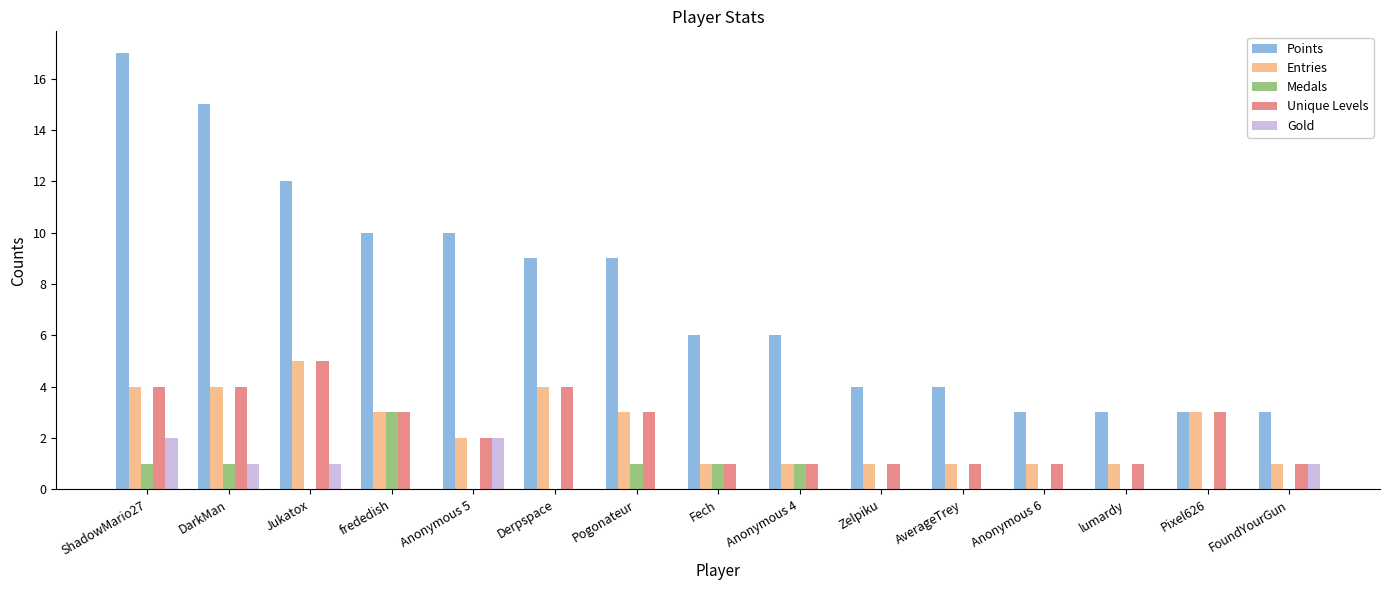

Are the bars horizontal?

No